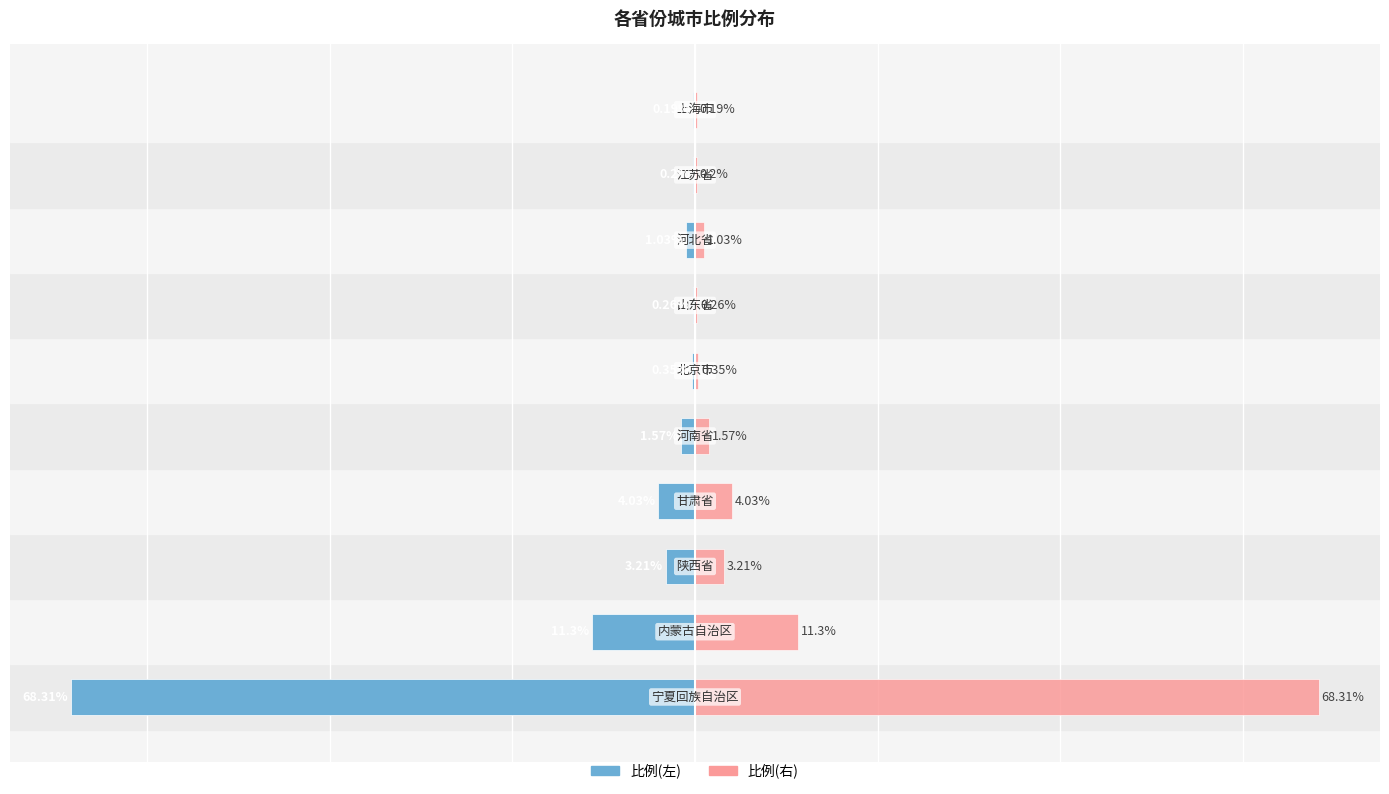

What is the difference between the maximum and minimum values in the 比例(右) series?

68.1